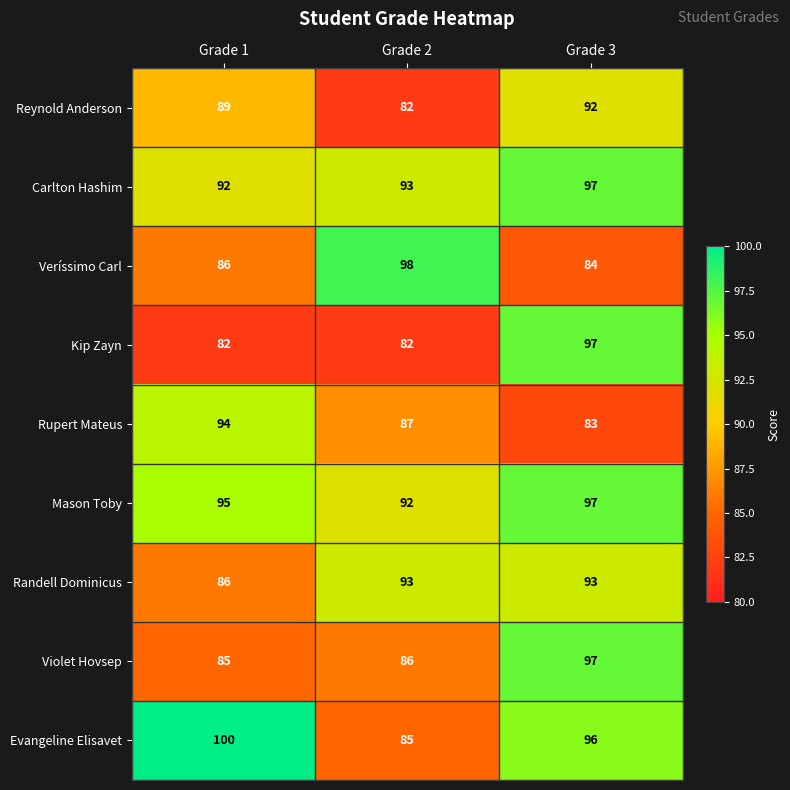

What is the sum of the Violet Hovsep values at Grade 2 and Grade 3?

183